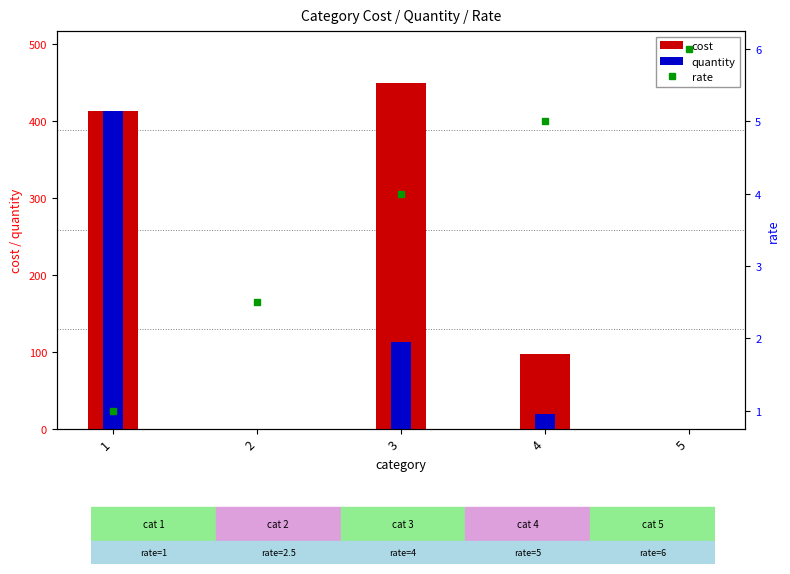

What is the greatest value displayed?

449.7